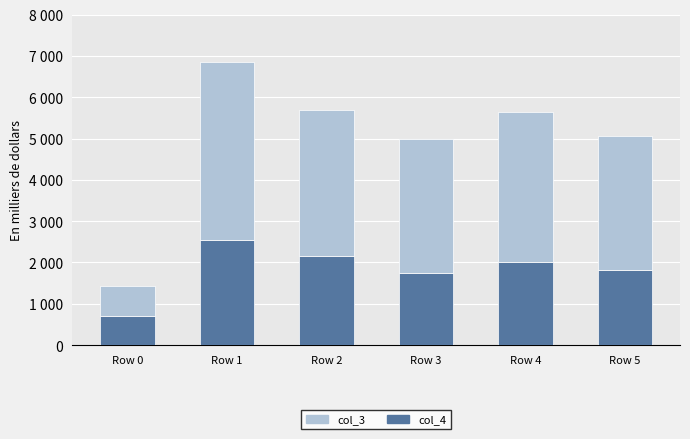

What is the difference between the maximum and second lowest values in the col_3 series?

1071.4